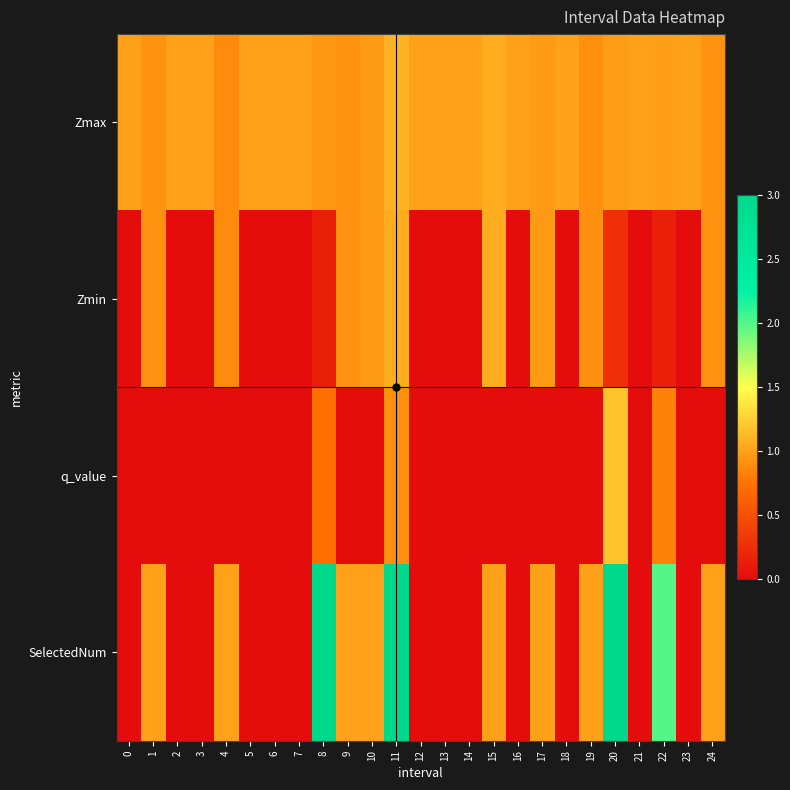

Which series has the largest total across all categories?

Zmax